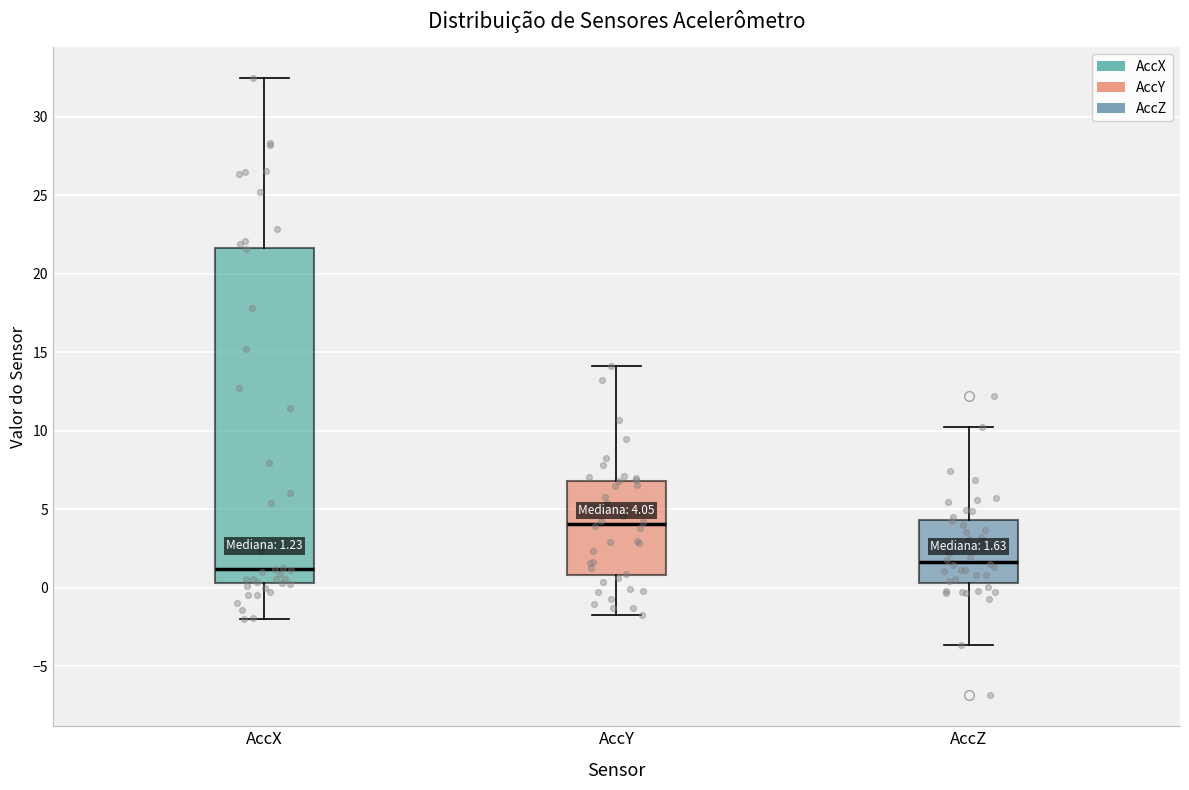

Which box has the highest median line?

AccY